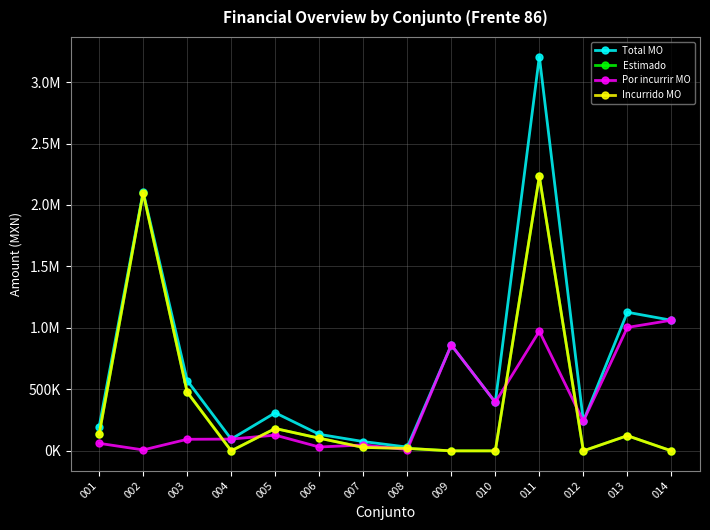

What is the sum of all Incurrido MO values?

5401452.1